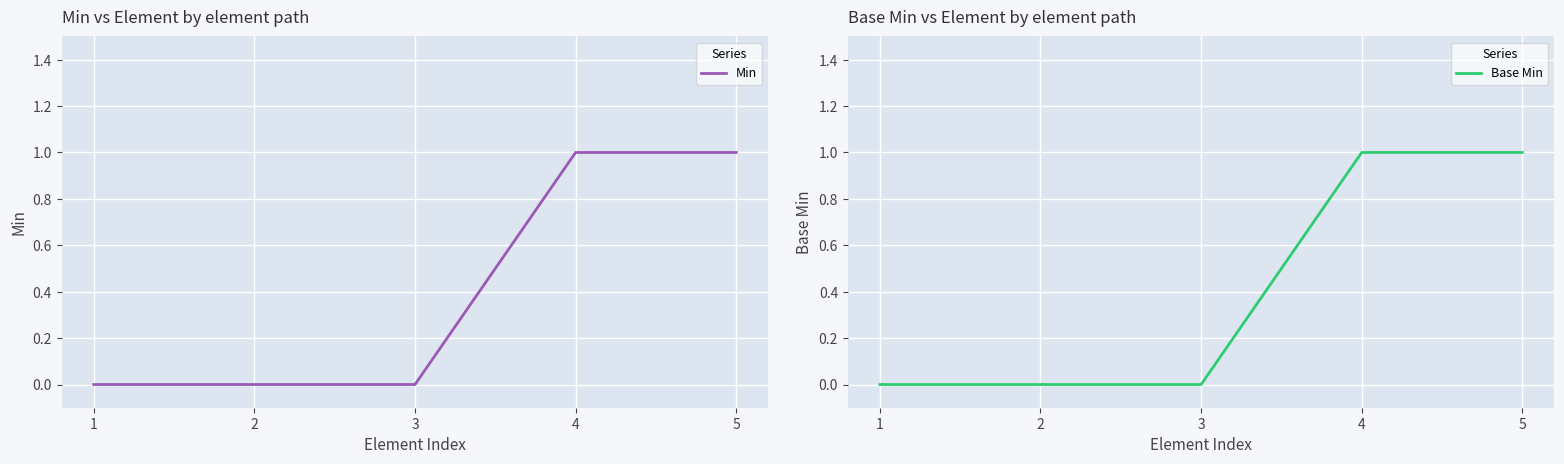

True or false: Base Min has more than 1 interior local peaks.

False